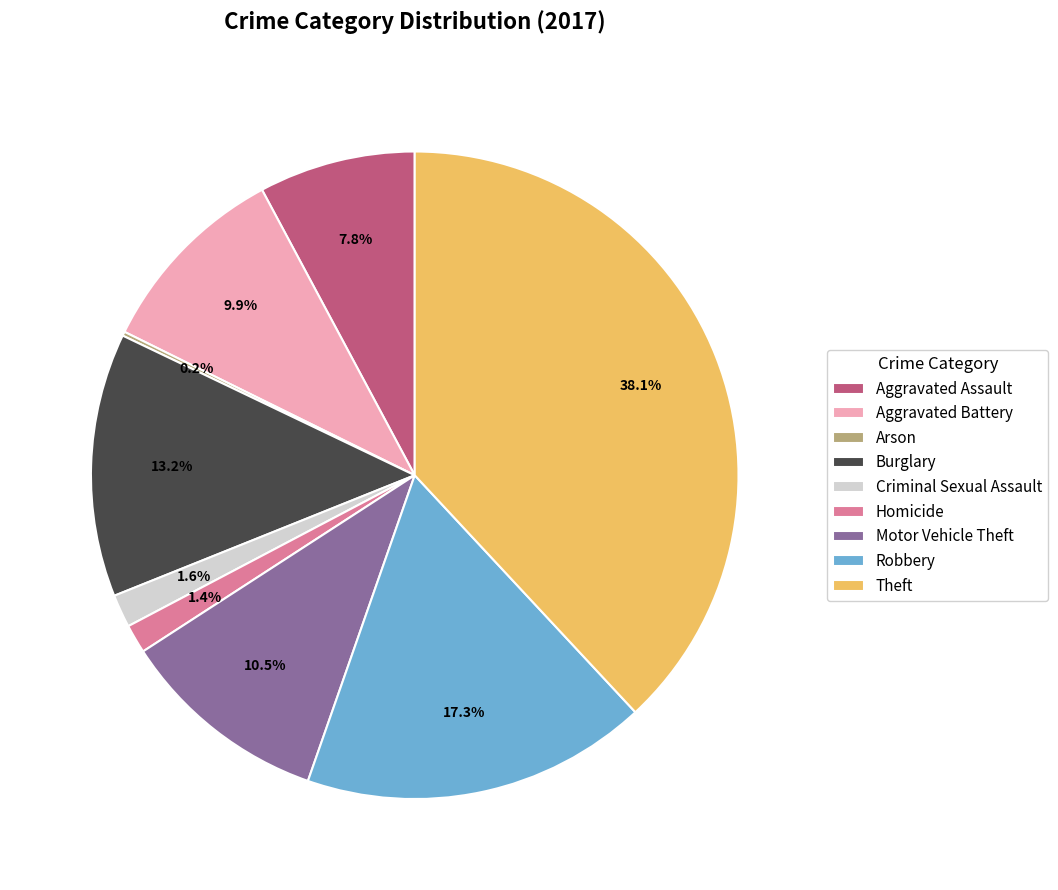

How much of the chart is everything except Homicide?

98.6%